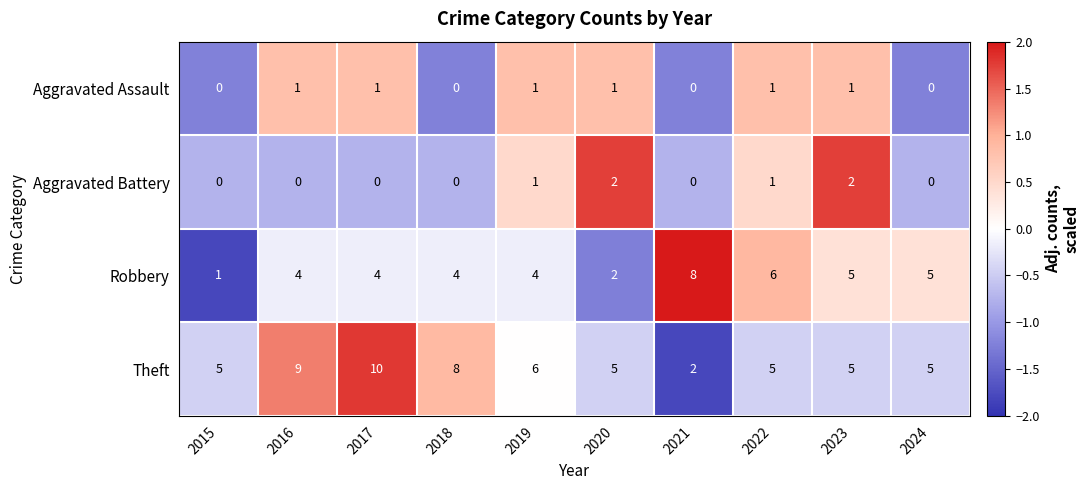

Which label corresponds to the largest value in the chart?

2017